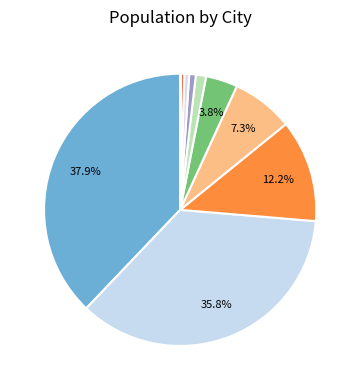

Which slice is the smallest?

Solta